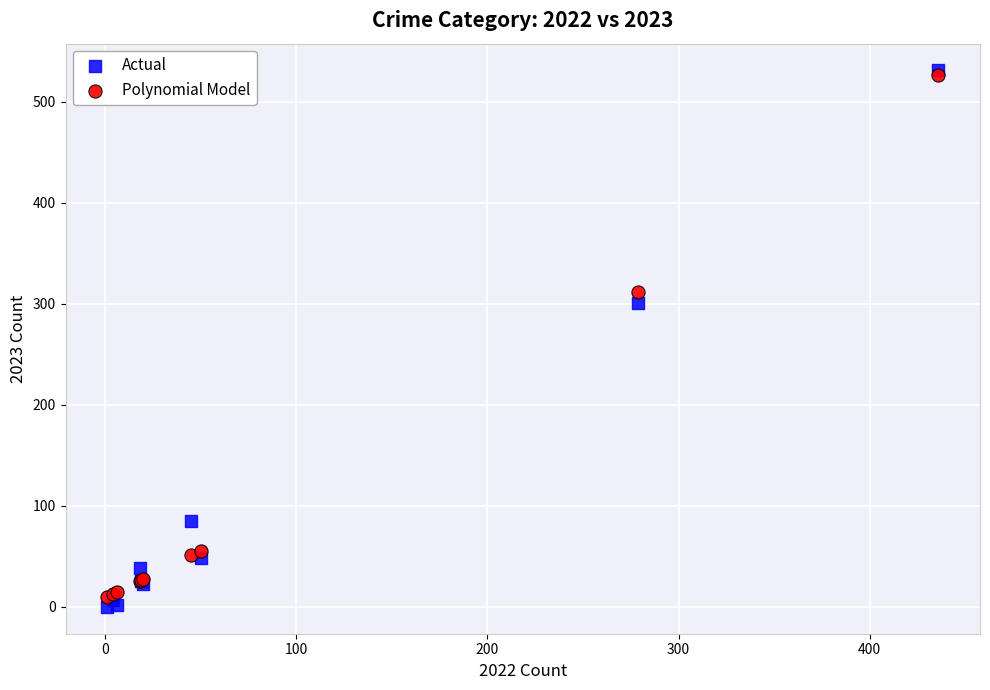

Which series has the widest spread of Y values?

Actual